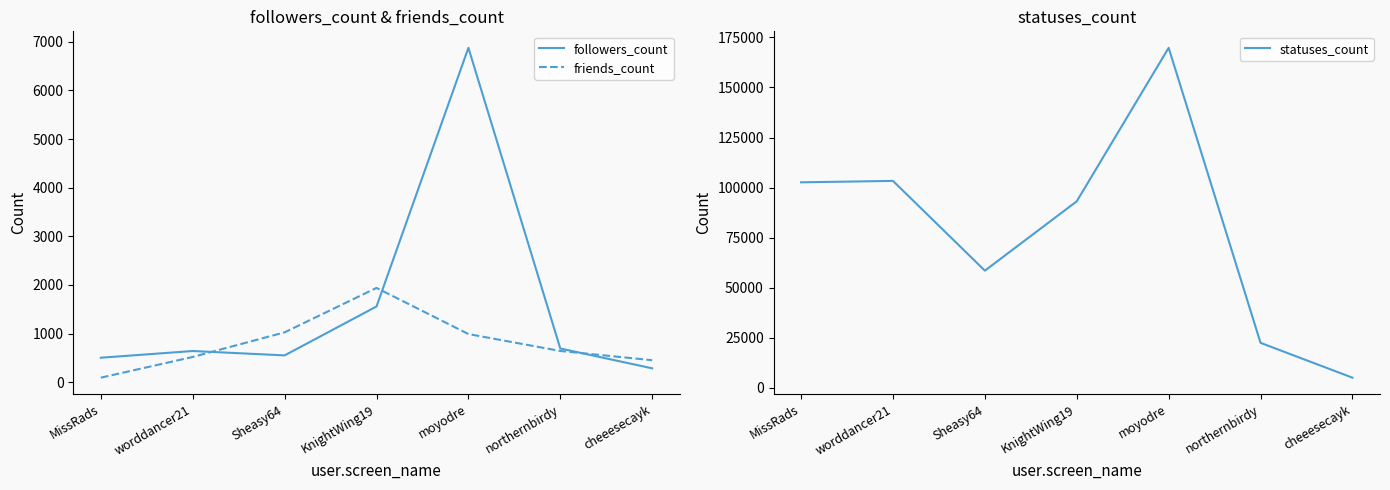

What are all the series names shown in the legend?

followers_count, friends_count, statuses_count